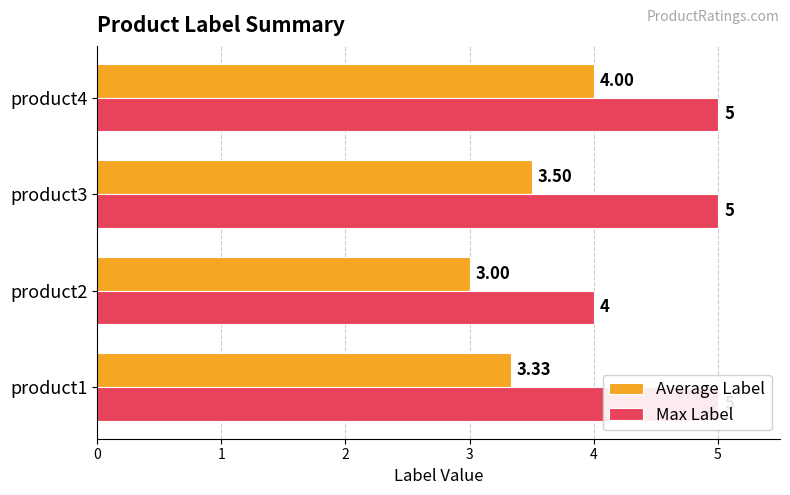

What are all the series names shown in the legend?

Average Label, Max Label